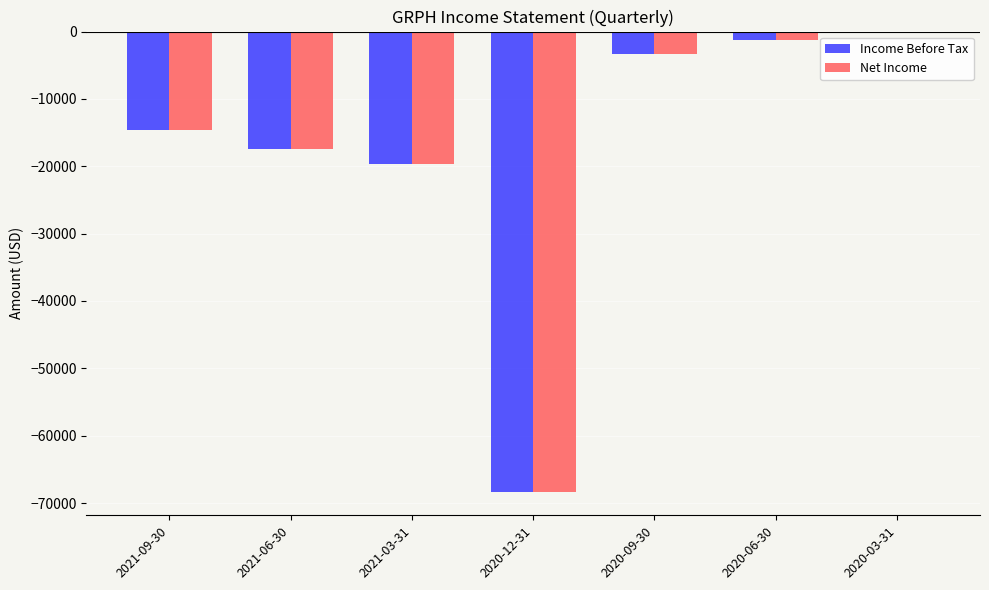

What is the sum of all Income Before Tax values?

-125000